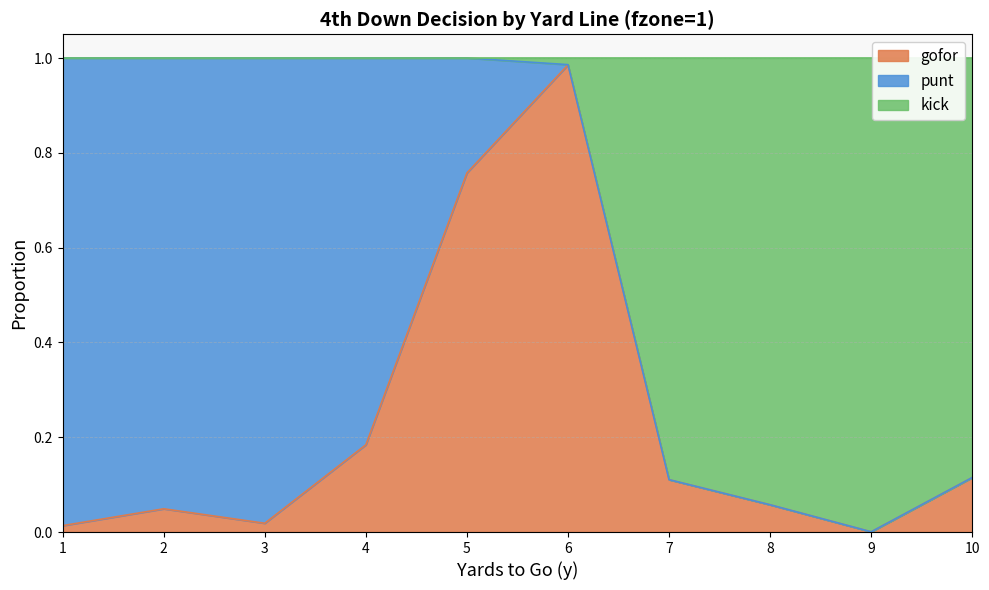

Which category has the highest value in the gofor series?

6